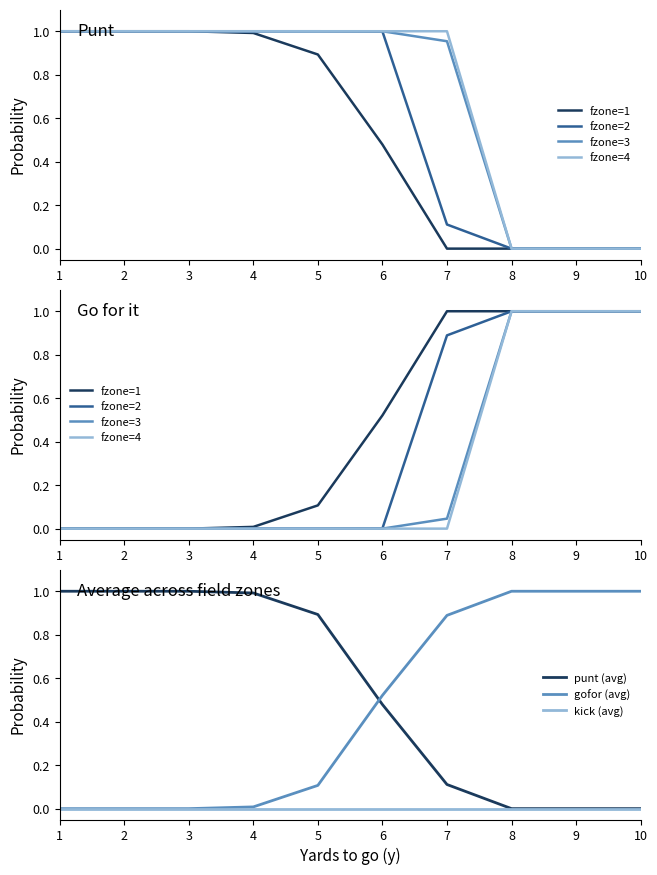

Is it true that punt equals 0.6 at 9?

False